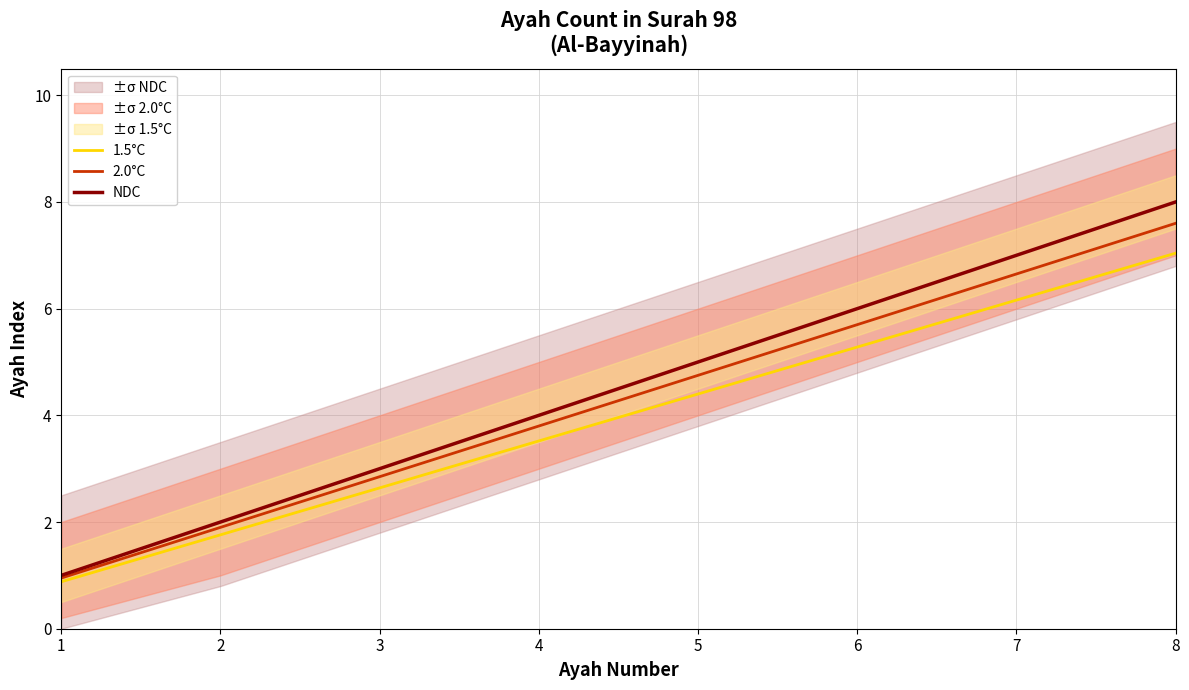

What are all the series names shown in the legend?

1.5°C, 2.0°C, NDC